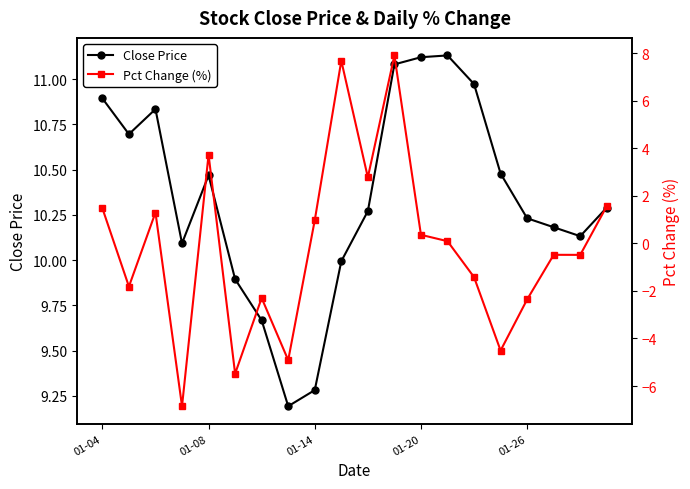

What is the difference between the maximum and minimum values in the Pct Change (%) series?

14.7